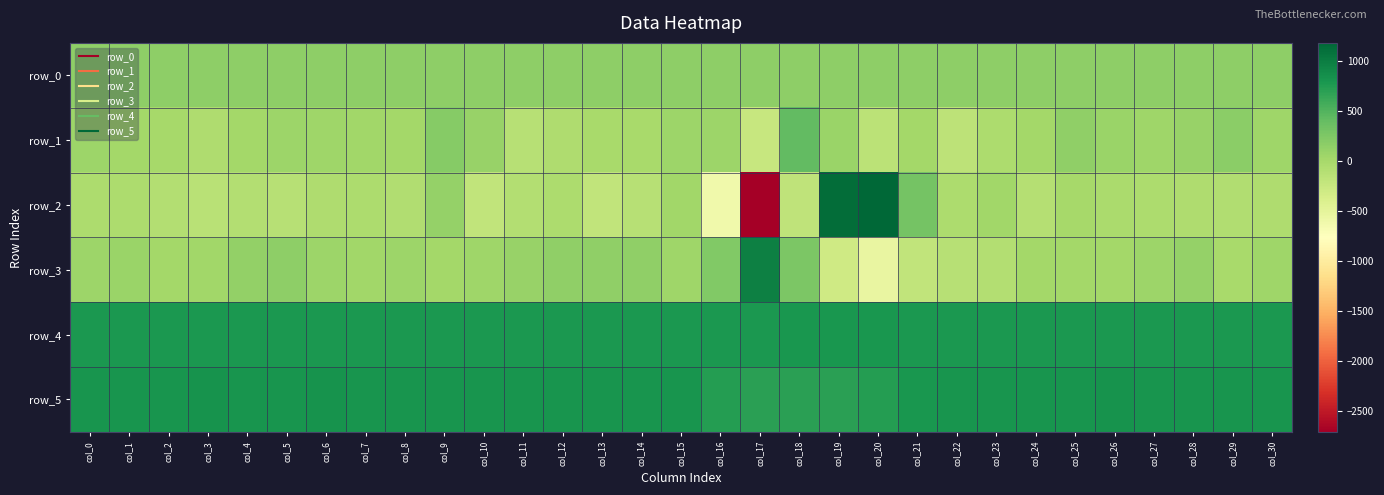

Reading left to right, list all the values displayed in this chart.

row_0: col_0=163.8	col_1=163.9	col_2=163.9	col_3=163.9	col_4=164.0	col_5=164.1	col_6=164.1	col_7=164.1	col_8=164.1	col_9=164.2	col_10=164.2	col_11=164.3	col_12=164.3	col_13=164.4	col_14=164.4	col_15=164.5	col_16=164.5	col_17=164.6	col_18=164.6	col_19=164.7	col_20=164.7	col_21=164.8	col_22=164.8	col_23=164.8	col_24=164.9	col_25=165.0	col_26=165.0	col_27=165.0	col_28=165.1	col_29=165.2	col_30=165.2
row_1: col_0=70.0	col_1=22.0	col_2=12.0	col_3=-53.0	col_4=27.0	col_5=71.0	col_6=54.0	col_7=43.0	col_8=16.0	col_9=196.0	col_10=93.0	col_11=-116.0	col_12=-59.0	col_13=-4.0	col_14=-10.0	col_15=74.0	col_16=73.0	col_17=-235.0	col_18=423.0	col_19=75.0	col_20=-153.0	col_21=28.0	col_22=-155.0	col_23=-33.0	col_24=22.0	col_25=139.0	col_26=78.0	col_27=51.0	col_28=96.0	col_29=167.0	col_30=54.0
row_2: col_0=-35.0	col_1=-33.0	col_2=-79.0	col_3=-127.0	col_4=-84.0	col_5=-114.0	col_6=-50.0	col_7=-45.0	col_8=-67.0	col_9=114.0	col_10=-195.0	col_11=-83.0	col_12=-33.0	col_13=-193.0	col_14=-123.0	col_15=36.0	col_16=-622.0	col_17=-2705.0	col_18=-173.0	col_19=1134.0	col_20=1183.0	col_21=312.0	col_22=-44.0	col_23=35.0	col_24=-93.0	col_25=9.0	col_26=-22.0	col_27=-46.0	col_28=-56.0	col_29=-66.0	col_30=-48.0
row_3: col_0=64.0	col_1=87.0	col_2=26.0	col_3=38.0	col_4=125.0	col_5=159.0	col_6=65.0	col_7=37.0	col_8=68.0	col_9=23.0	col_10=55.0	col_11=92.0	col_12=137.0	col_13=141.0	col_14=146.0	col_15=51.0	col_16=238.0	col_17=972.0	col_18=269.0	col_19=-302.0	col_20=-542.0	col_21=-187.0	col_22=-111.0	col_23=-80.0	col_24=27.0	col_25=27.0	col_26=14.0	col_27=71.0	col_28=113.0	col_29=-9.0	col_30=47.0
row_4: col_0=780.0	col_1=781.0	col_2=779.0	col_3=787.0	col_4=779.0	col_5=779.0	col_6=786.0	col_7=780.0	col_8=781.0	col_9=777.0	col_10=780.0	col_11=780.0	col_12=779.0	col_13=779.0	col_14=779.0	col_15=780.0	col_16=777.0	col_17=787.0	col_18=795.0	col_19=795.0	col_20=793.0	col_21=783.0	col_22=783.0	col_23=780.0	col_24=781.0	col_25=781.0	col_26=780.0	col_27=780.0	col_28=785.0	col_29=779.0	col_30=777.0
row_5: col_0=815.0	col_1=817.0	col_2=815.0	col_3=820.0	col_4=816.0	col_5=814.0	col_6=819.0	col_7=816.0	col_8=813.0	col_9=816.0	col_10=817.0	col_11=818.0	col_12=814.0	col_13=812.0	col_14=813.0	col_15=805.0	col_16=740.0	col_17=707.0	col_18=710.0	col_19=710.0	col_20=739.0	col_21=790.0	col_22=808.0	col_23=807.0	col_24=811.0	col_25=809.0	col_26=819.0	col_27=811.0	col_28=816.0	col_29=817.0	col_30=818.0